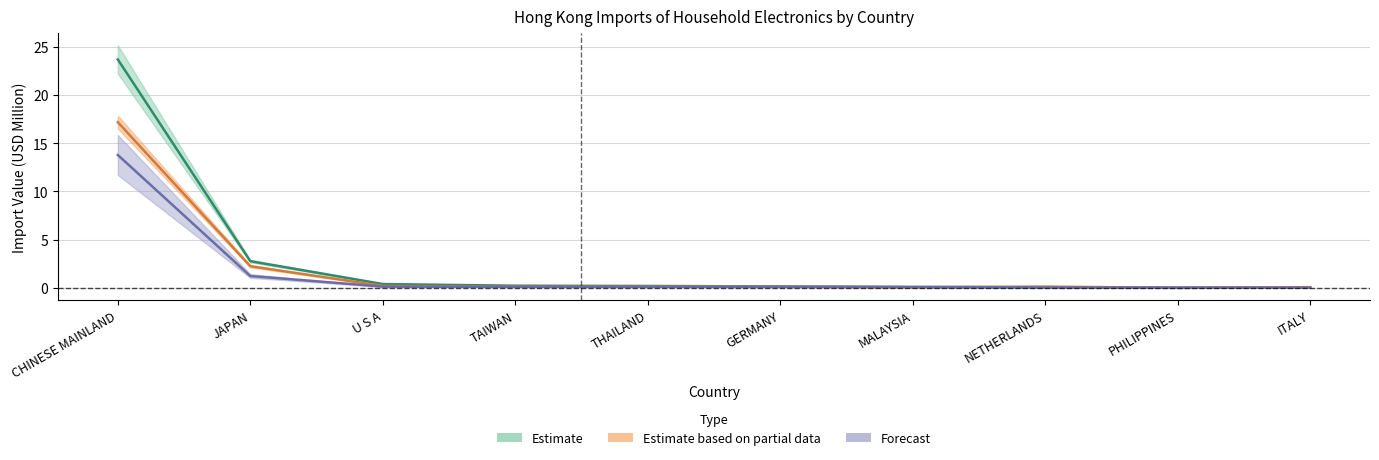

Where do 201712_% Share and 201911_% Share first cross each other?

GERMANY and MALAYSIA